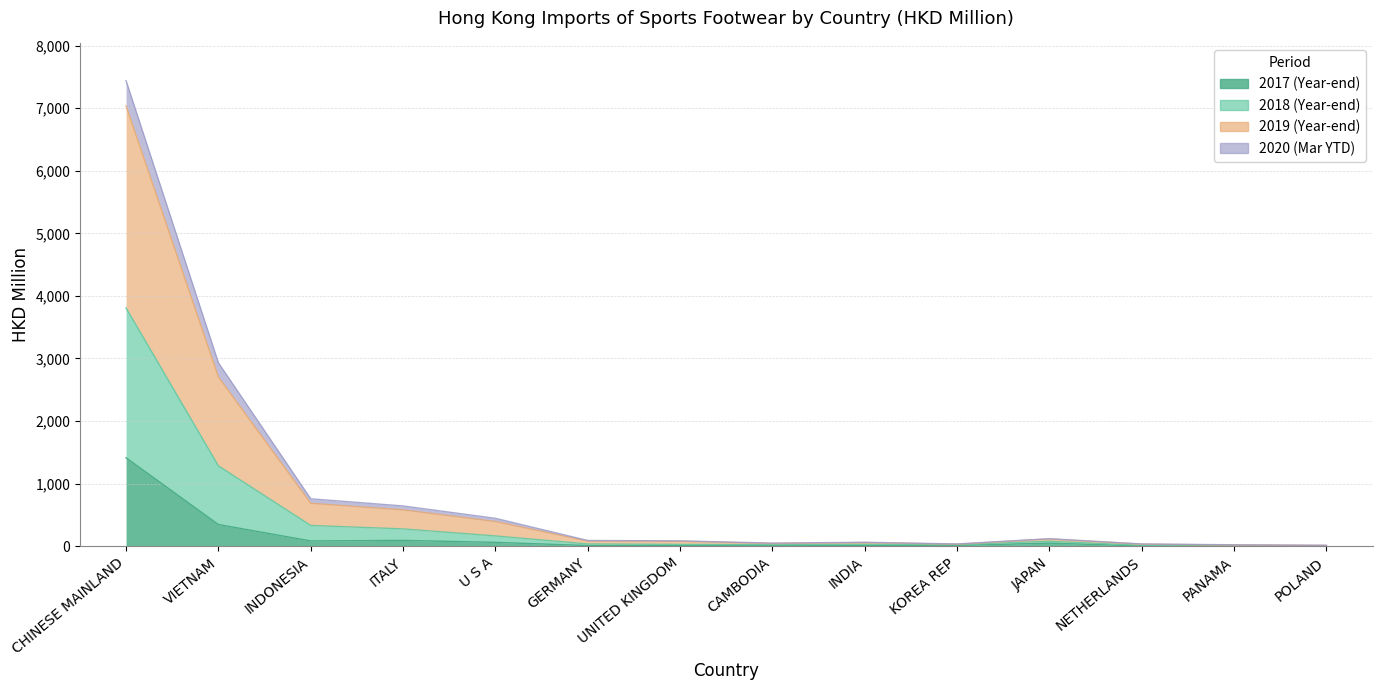

True or false: 201812 and 201912 intersect in this chart.

False